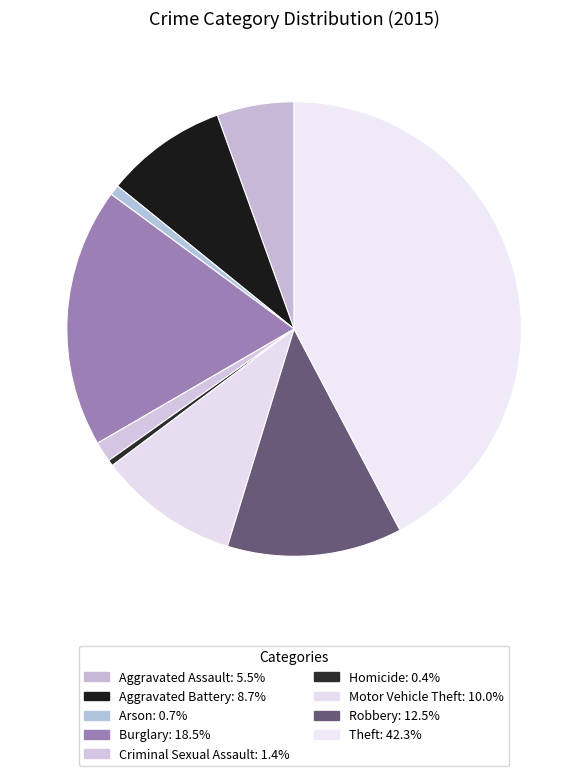

Which slice is the smallest?

Homicide